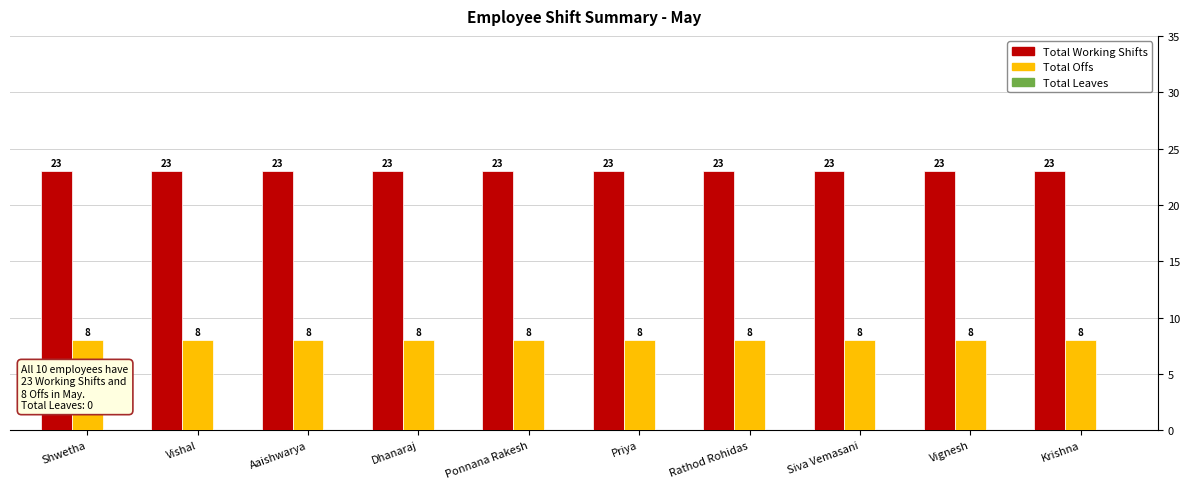

What is the label of the 10th bar from the left?

Krishna